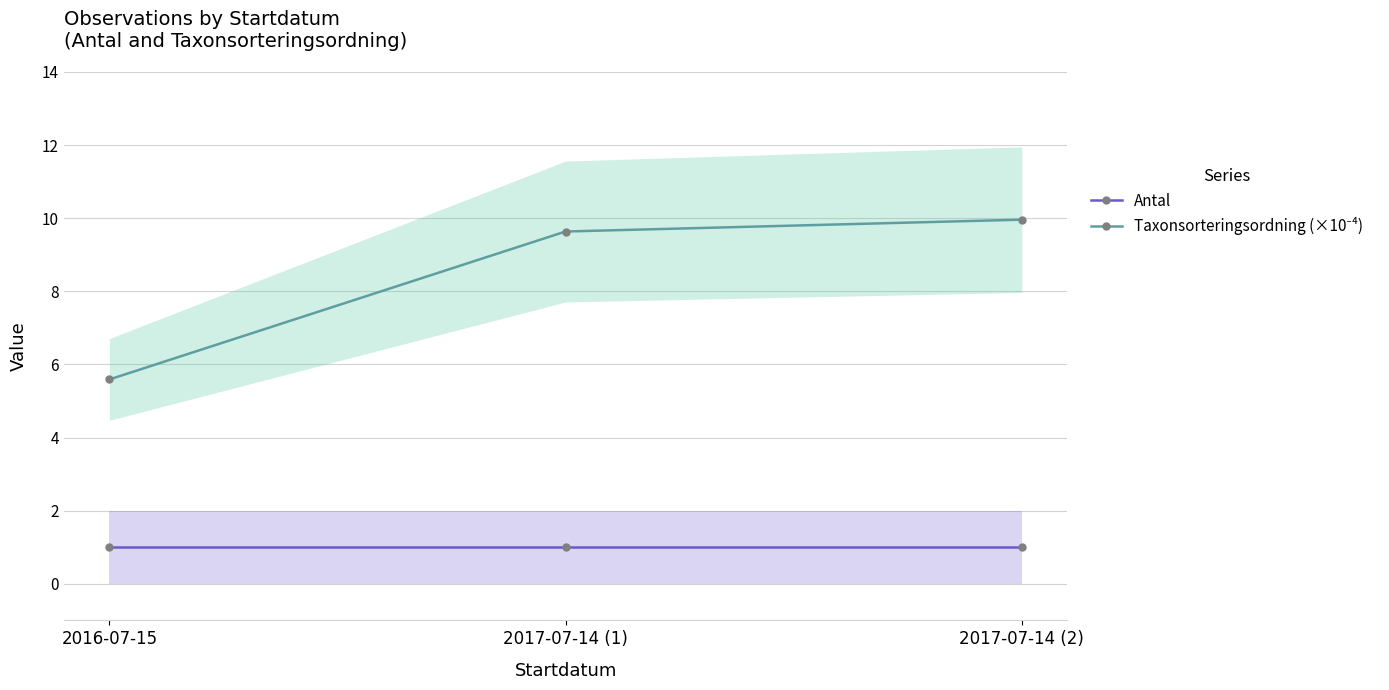

The value of Antal at 2017-07-14 (2) is 1.0. True or false?

True